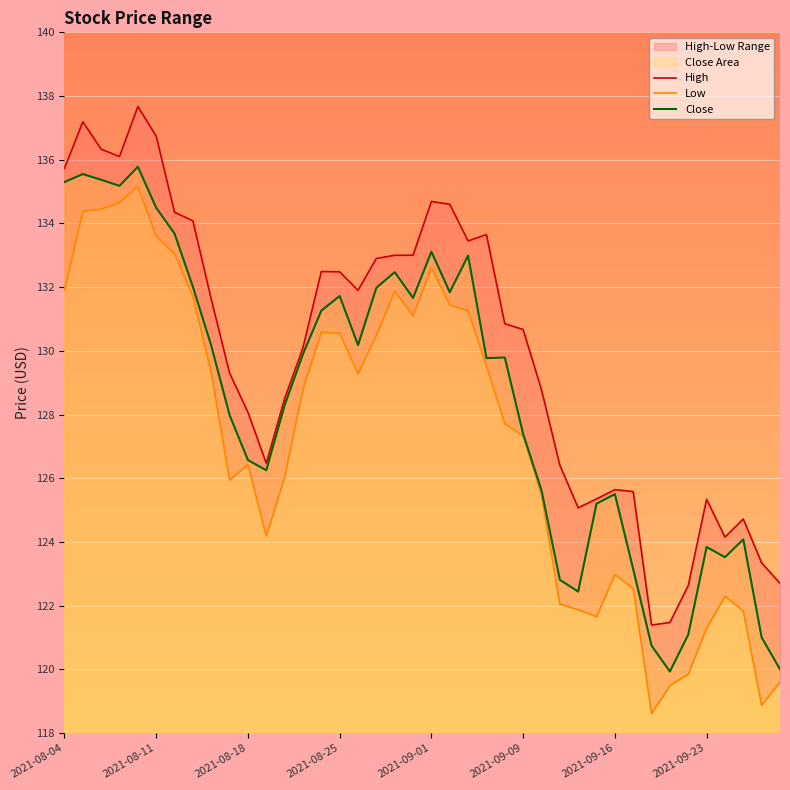

Rank the series by their average value, from lowest to highest.

Low, Close, High